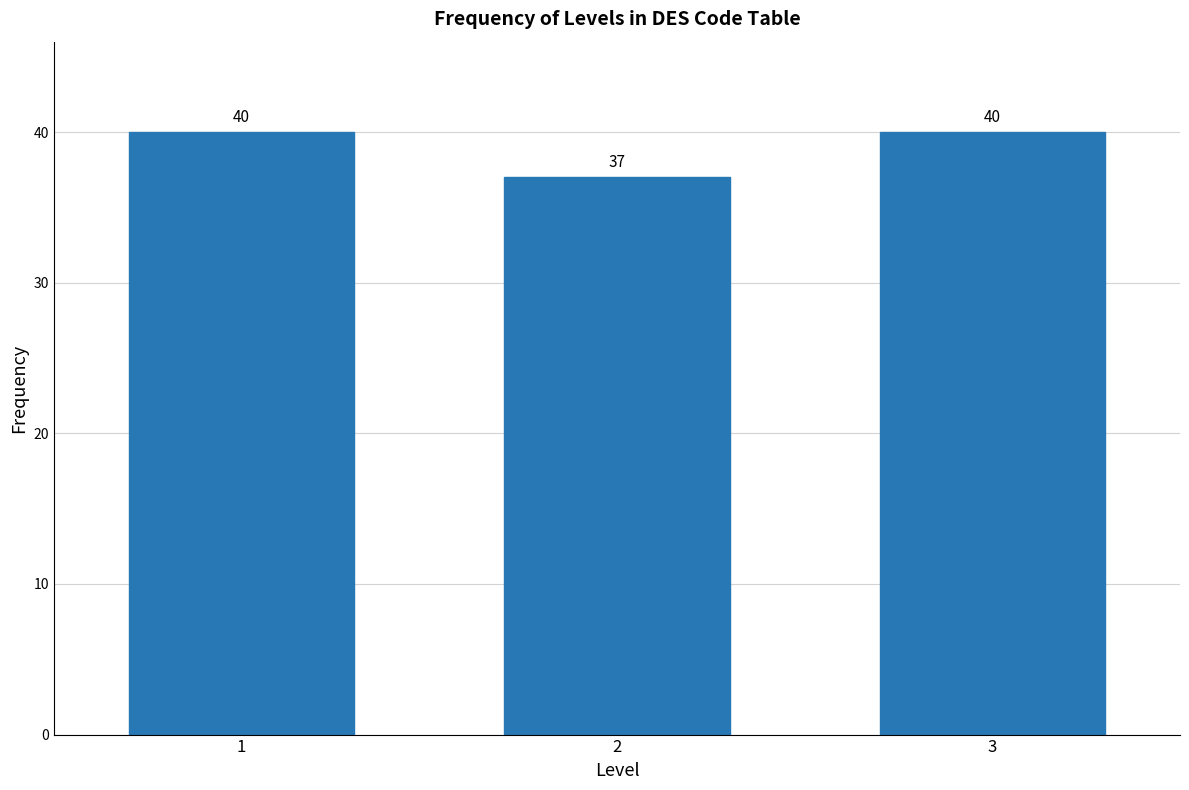

Reading right to left, transcribe all the data shown in this chart.

40	37	40